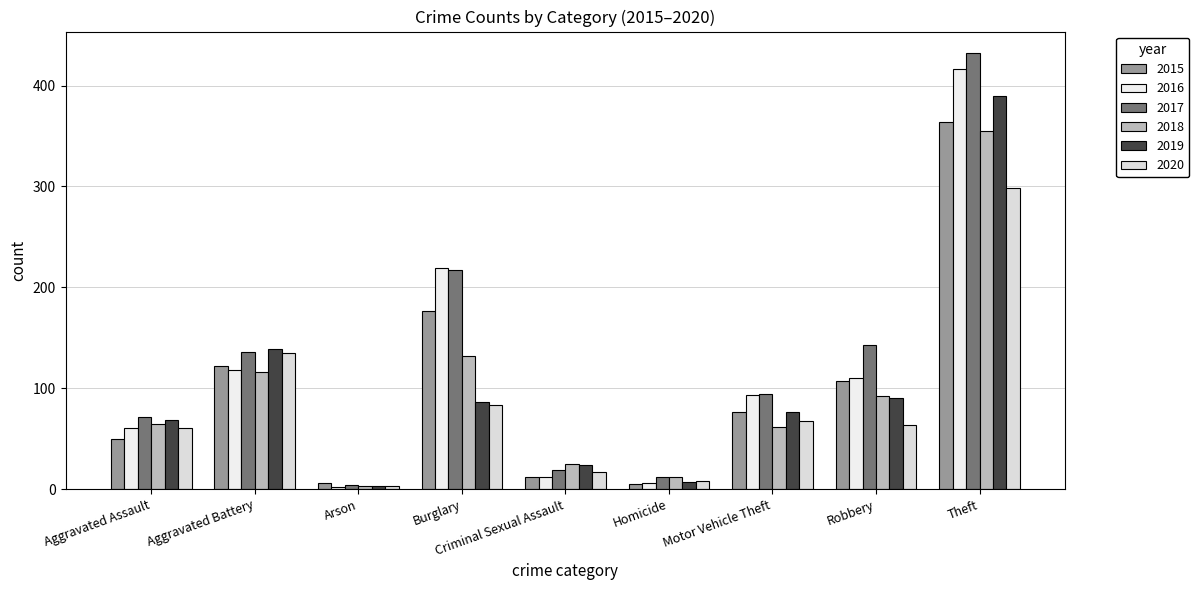

Which series has the widest spread of values?

2017